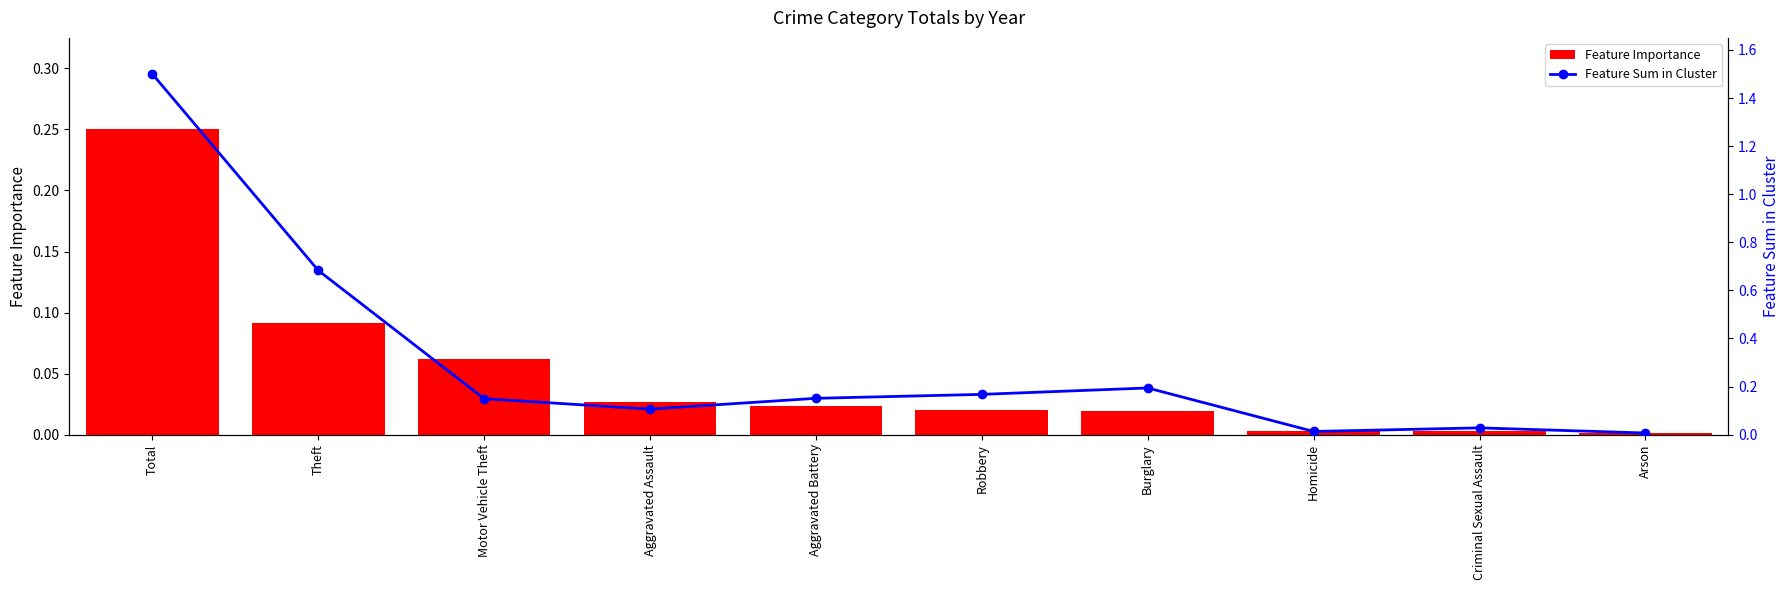

What is the label of the 7th bar from the right?

Aggravated Assault